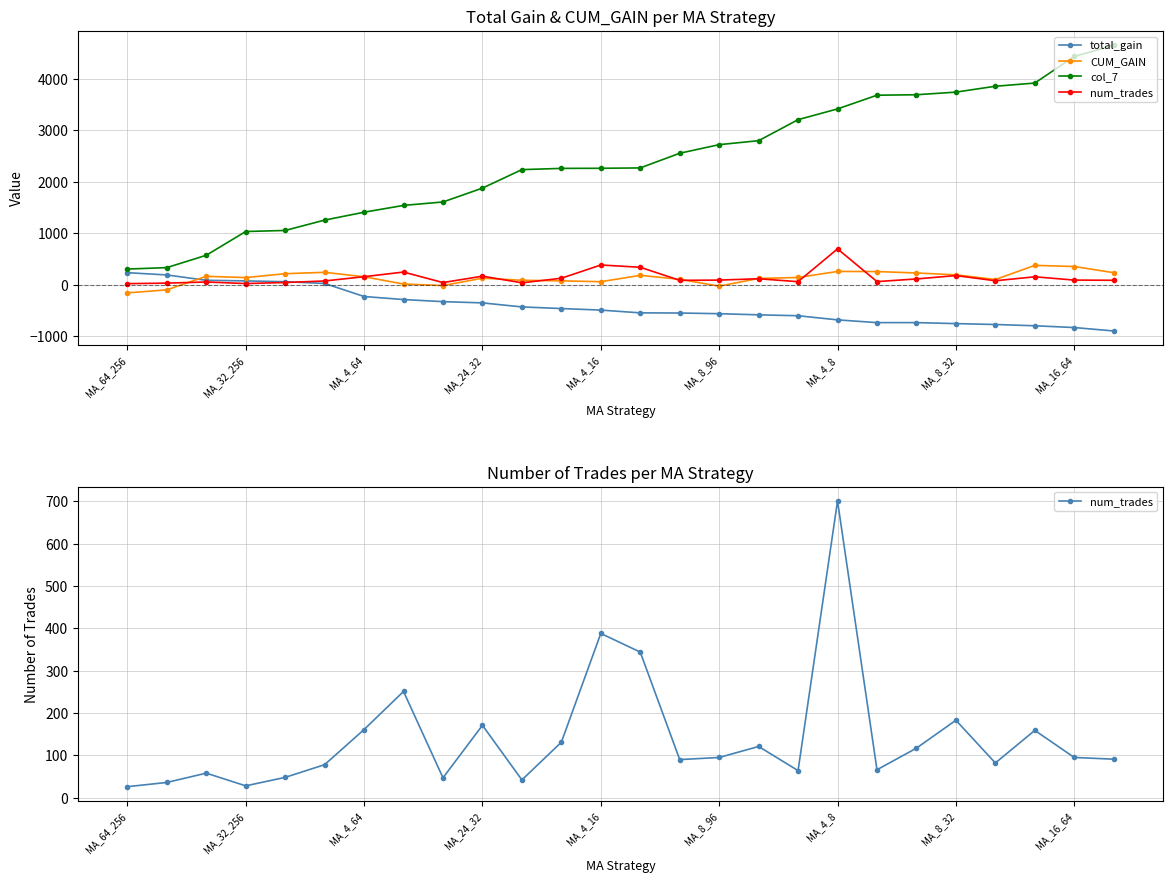

List the labels in order of total_gain value, largest first.

MA_64_256, MA_32_256, MA_4_64, MA_24_32, MA_4_16, MA_8_96, MA_4_8, MA_8_32, MA_16_64, 9, 10, 11, 12, 13, 14, 15, 16, 17, 18, 19, 20, 21, 22, 23, 24, 25